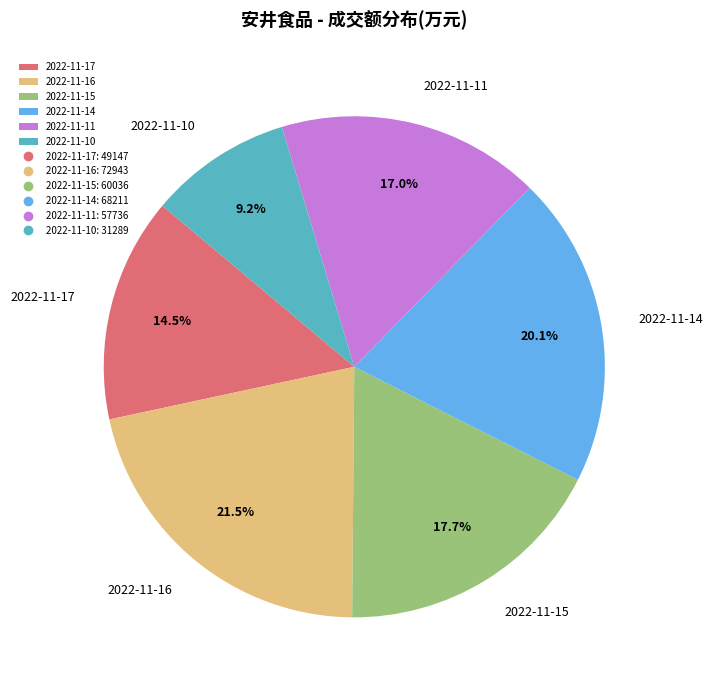

To the nearest percent, what is the average slice percentage?

17%